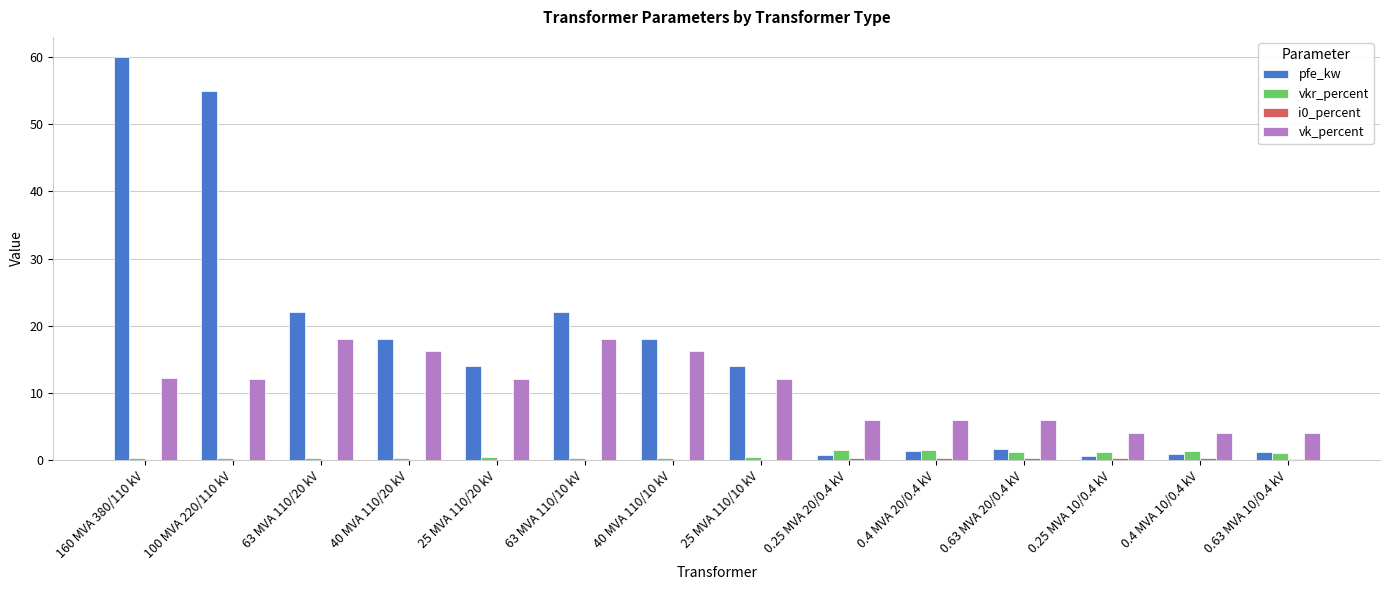

How many distinct data groups are displayed?

4